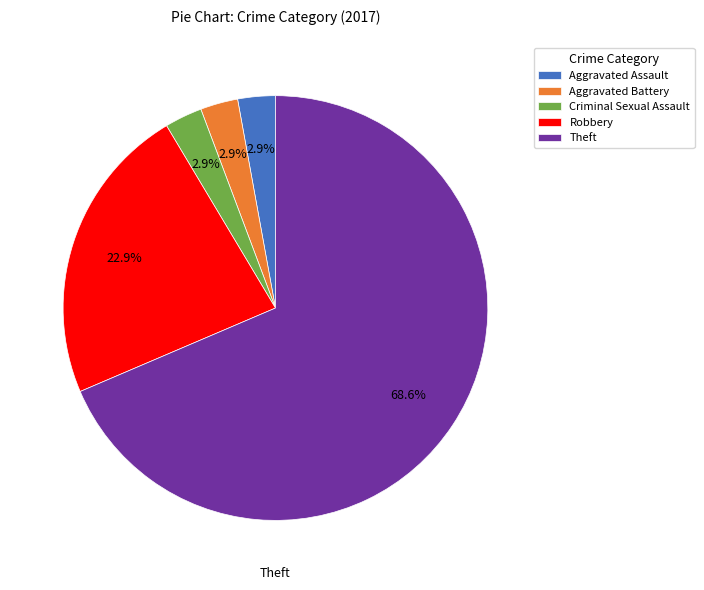

Which category has the biggest portion of the pie?

Theft